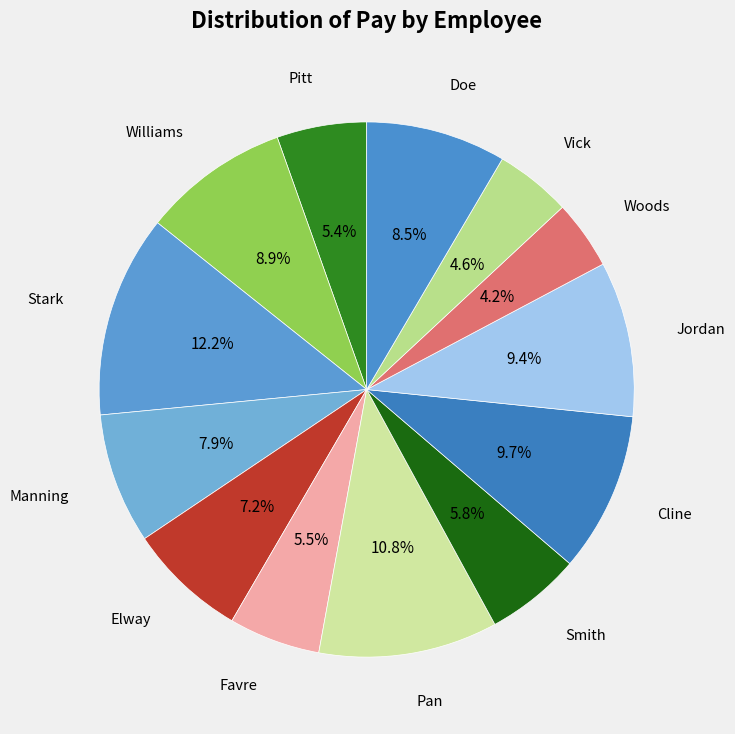

Which slice is the smallest?

Woods